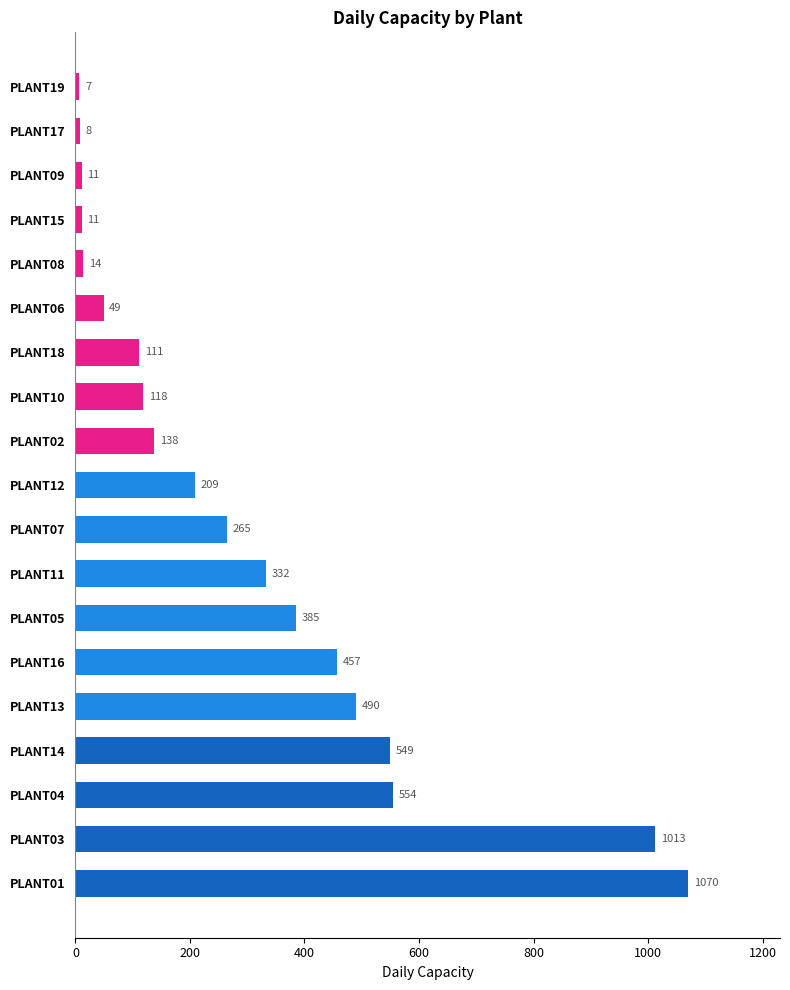

What is the average value?

305